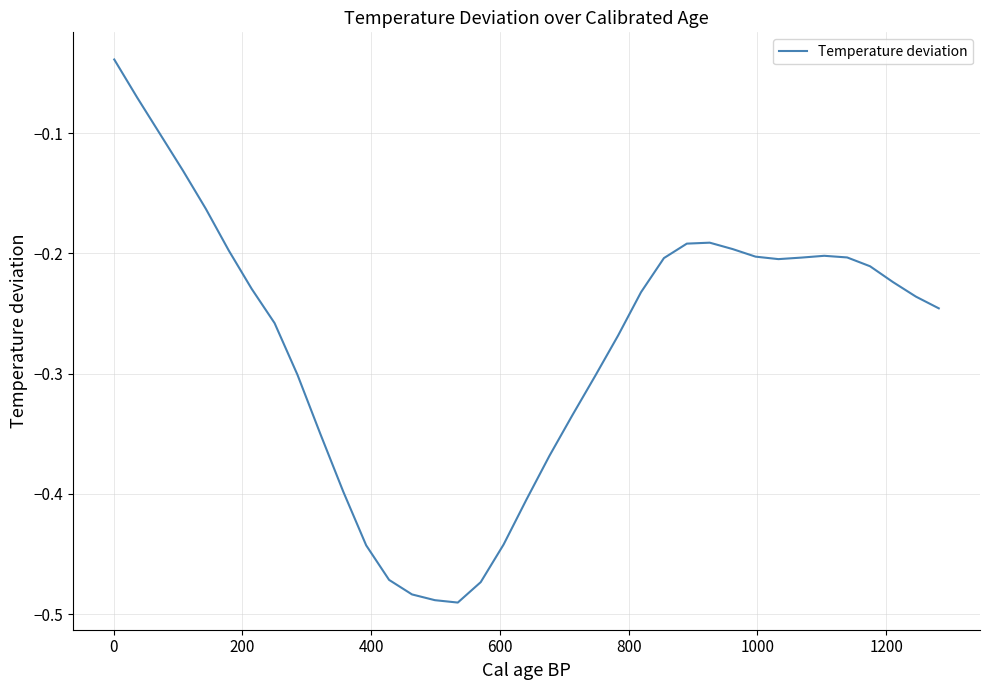

What is the difference between the maximum and minimum values?

0.5